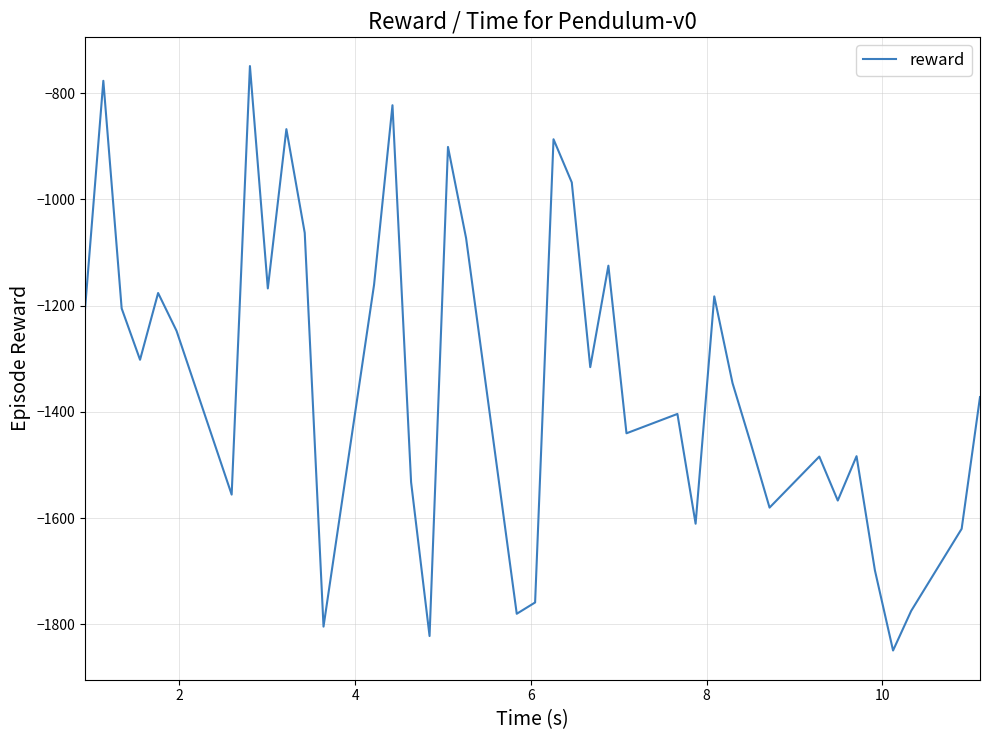

What is the sum of all values?

-52133.9